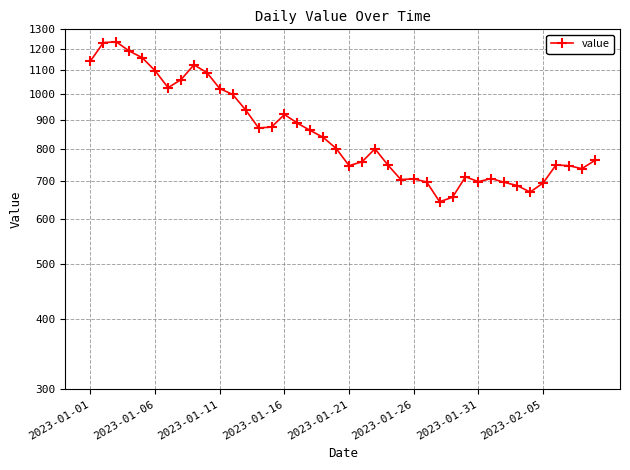

How many distinct data groups are displayed?

1